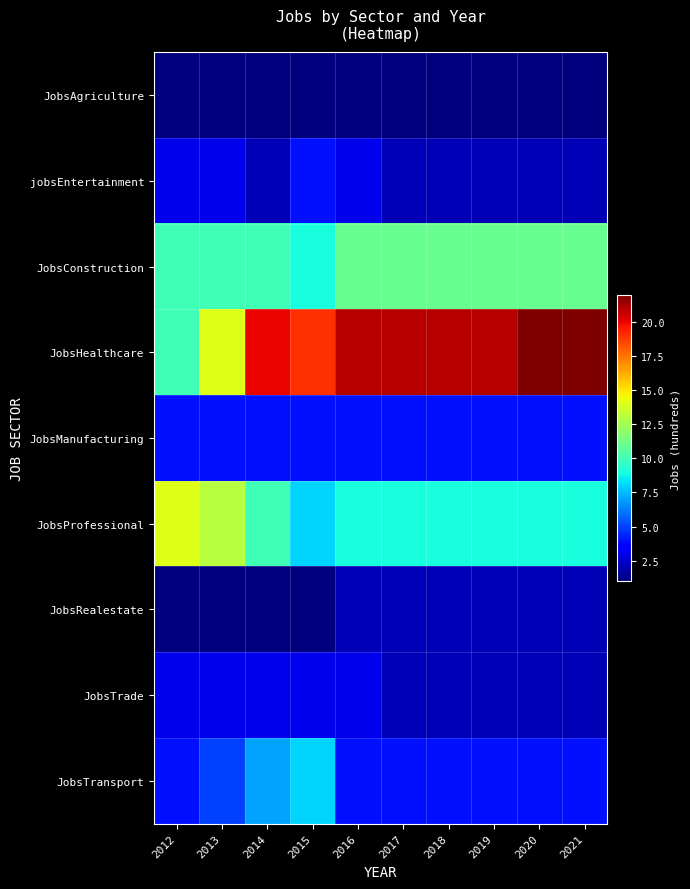

Which category has the lowest value across all series?

2012